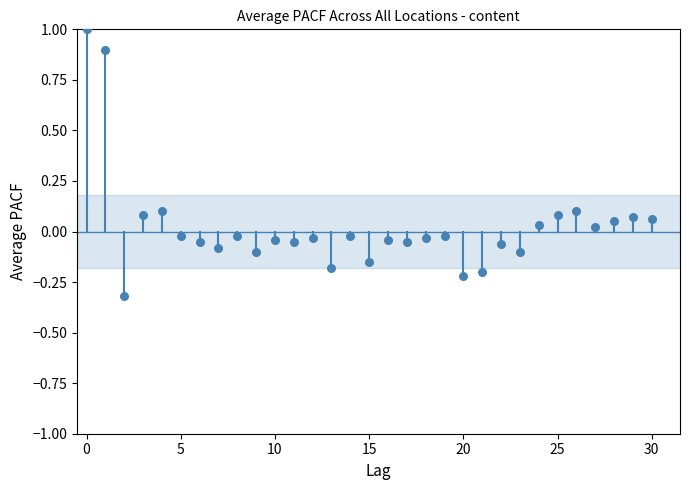

What is the range of Y values (max minus min)?

1.3